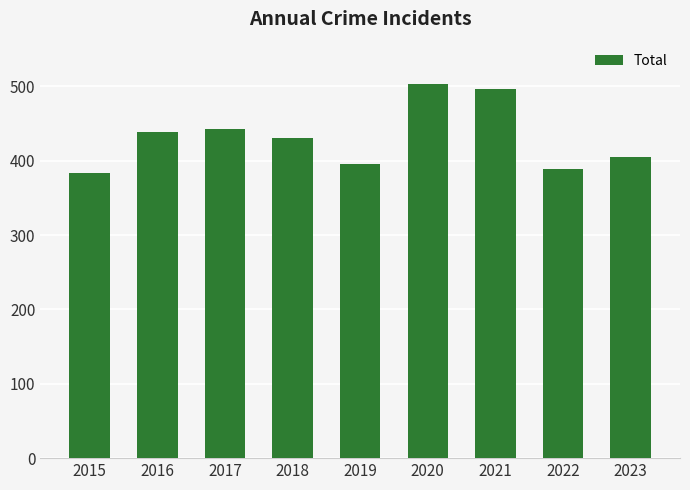

What value does the data have at 2023?

405